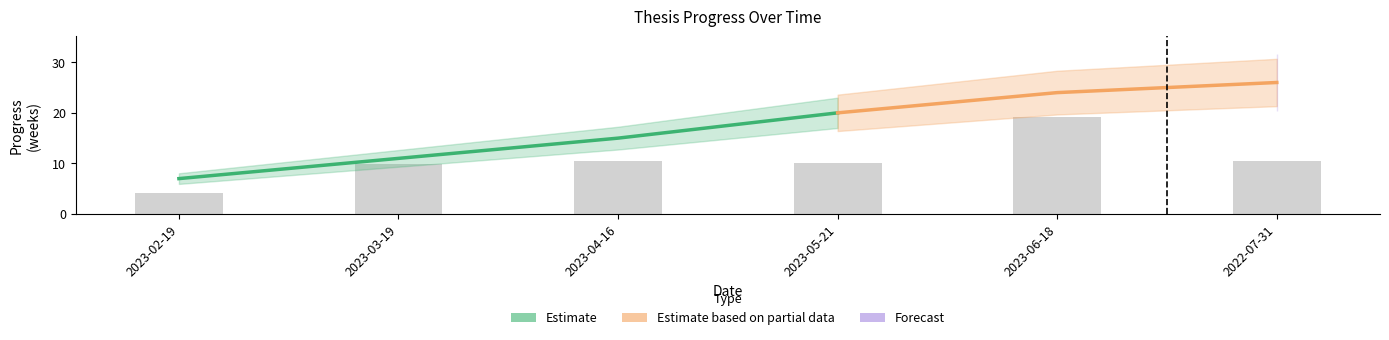

Rank the categories by value from highest to lowest.

2022-07-31, 2023-06-18, 2023-05-21, 2023-04-16, 2023-03-19, 2023-02-19